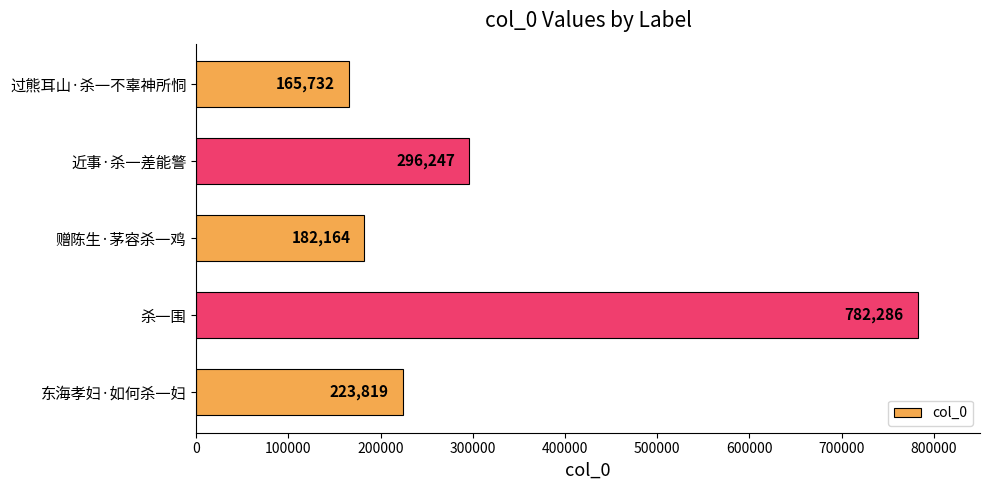

Which category has the highest value across all series?

杀一围